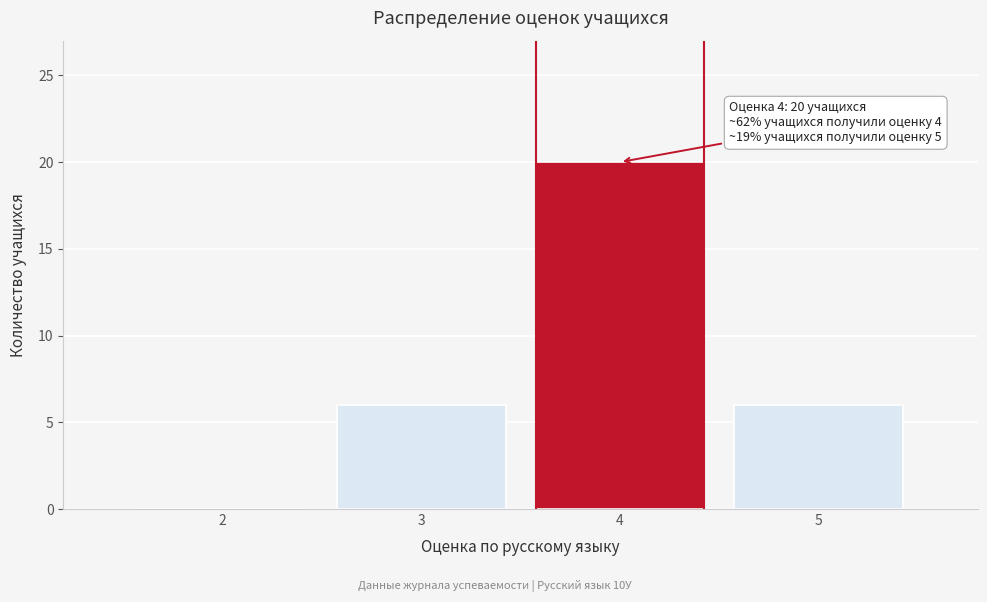

Reading left to right, extract all data points from this chart.

2=0	3=6	4=20	5=6